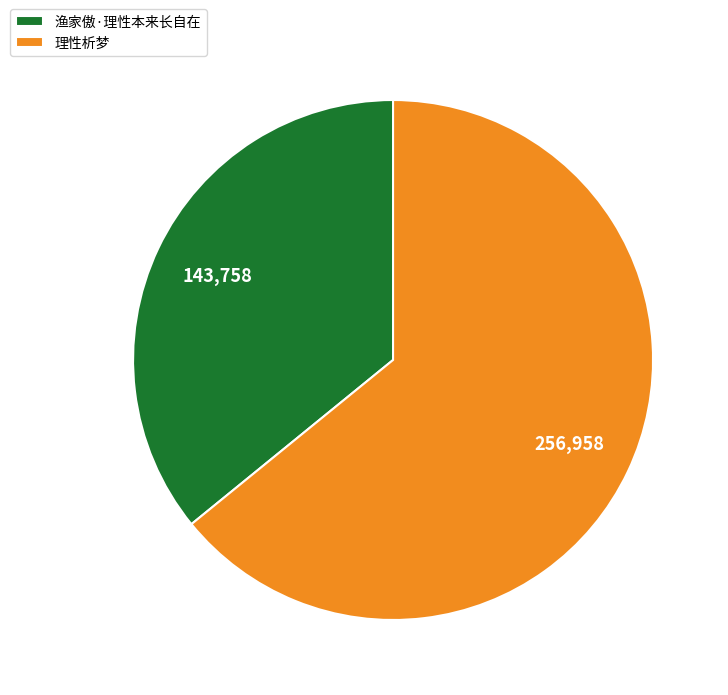

Does 理性析梦 account for over 50% of the chart?

Yes